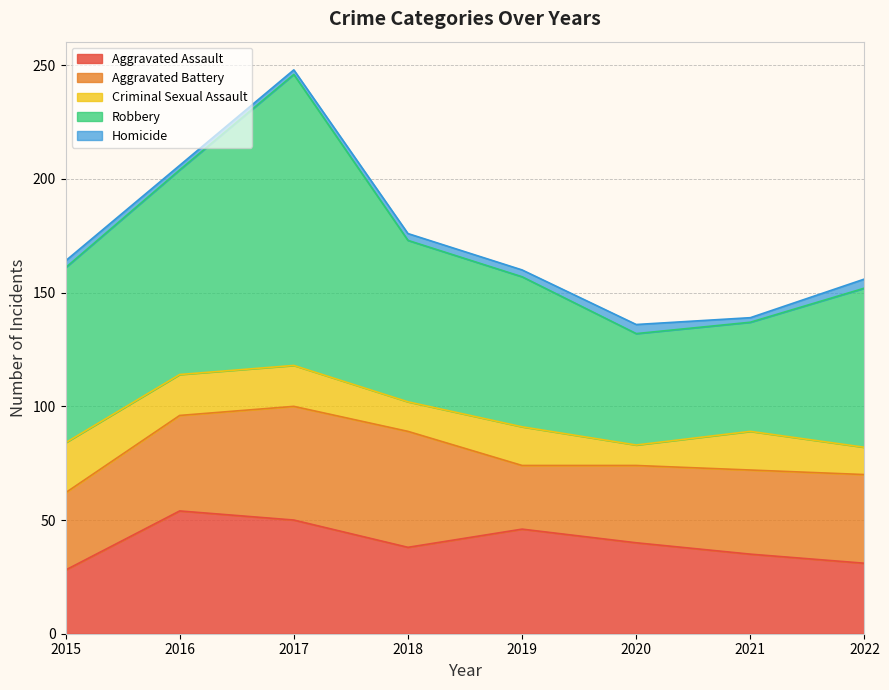

What is the value of the Homicide point at the 4th from the left?

3